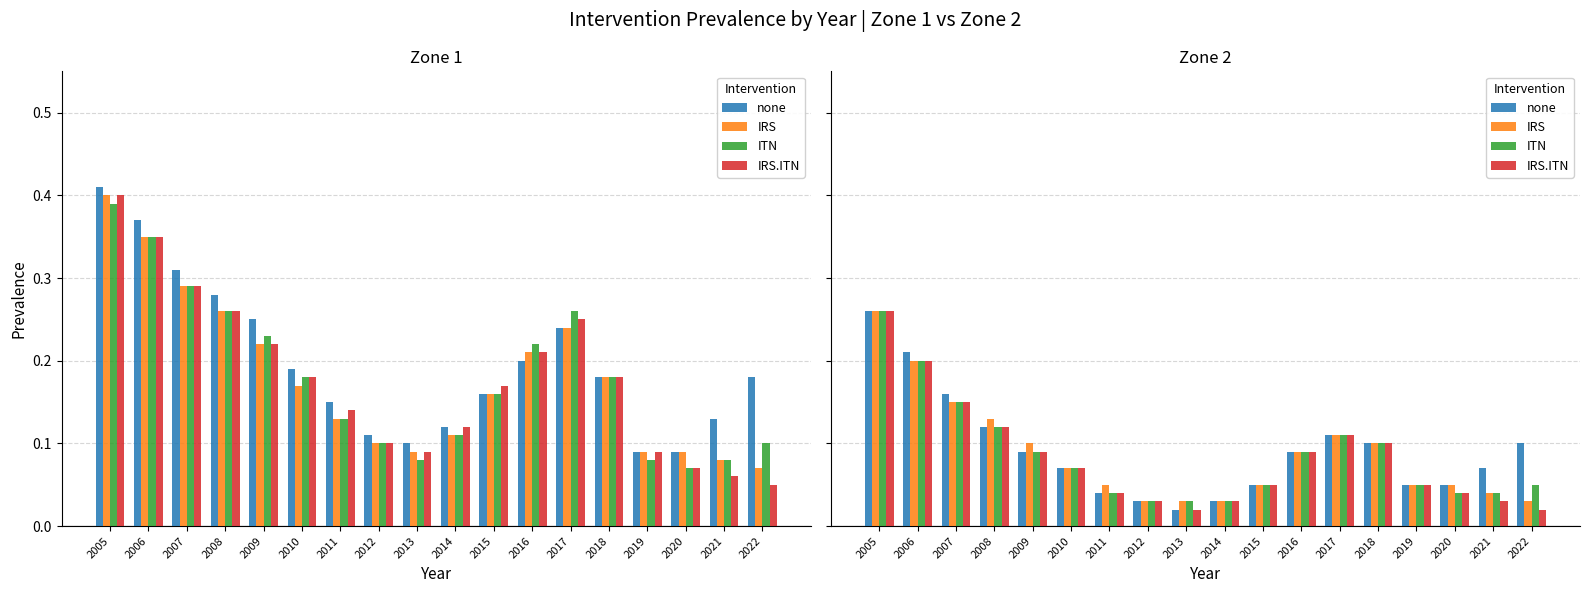

Are the bars grouped side by side (vs. stacked)?

Yes